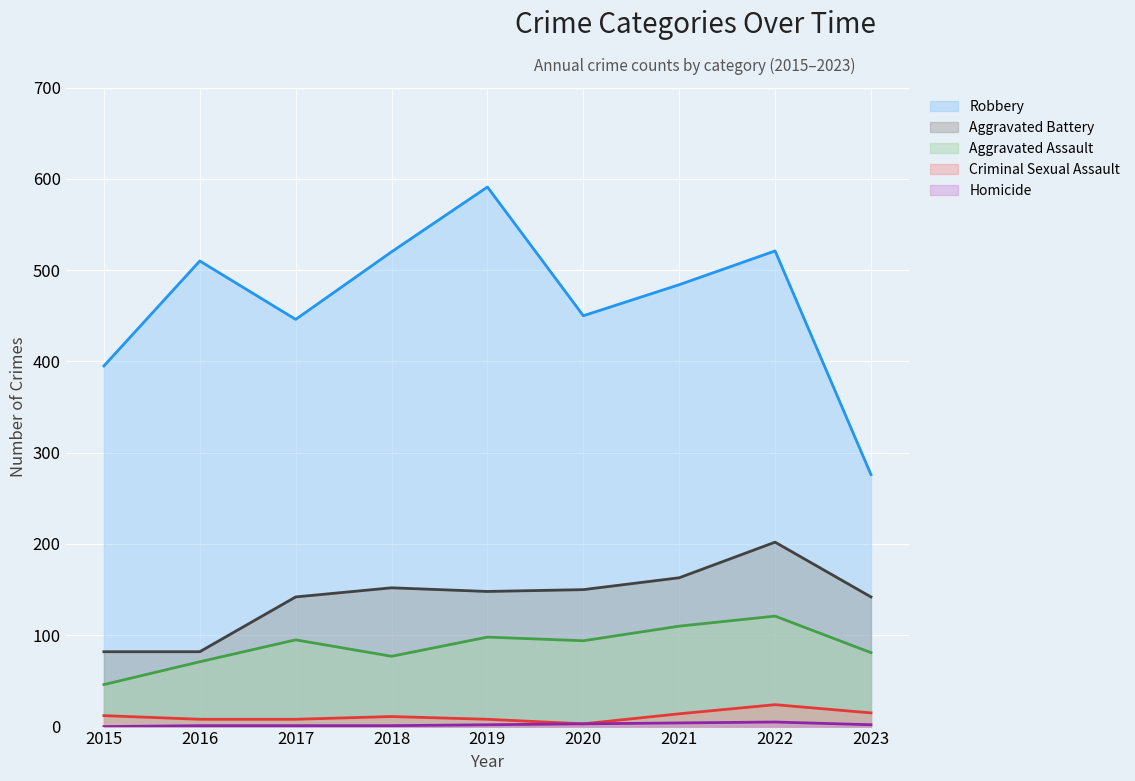

At which category does Criminal Sexual Assault reach its first local valley?

2020